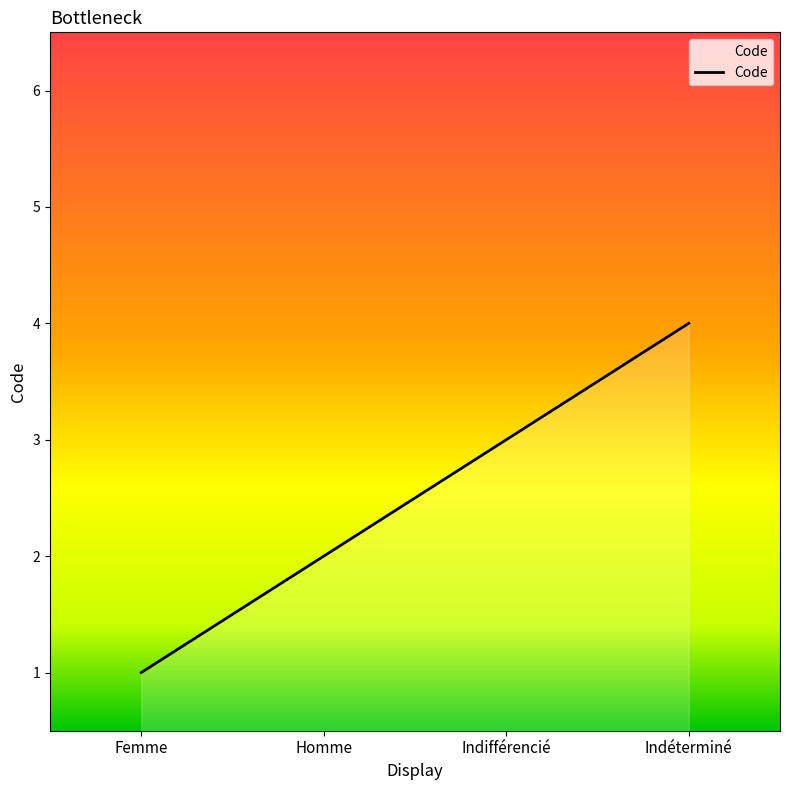

What is the minimum value shown in the chart?

1